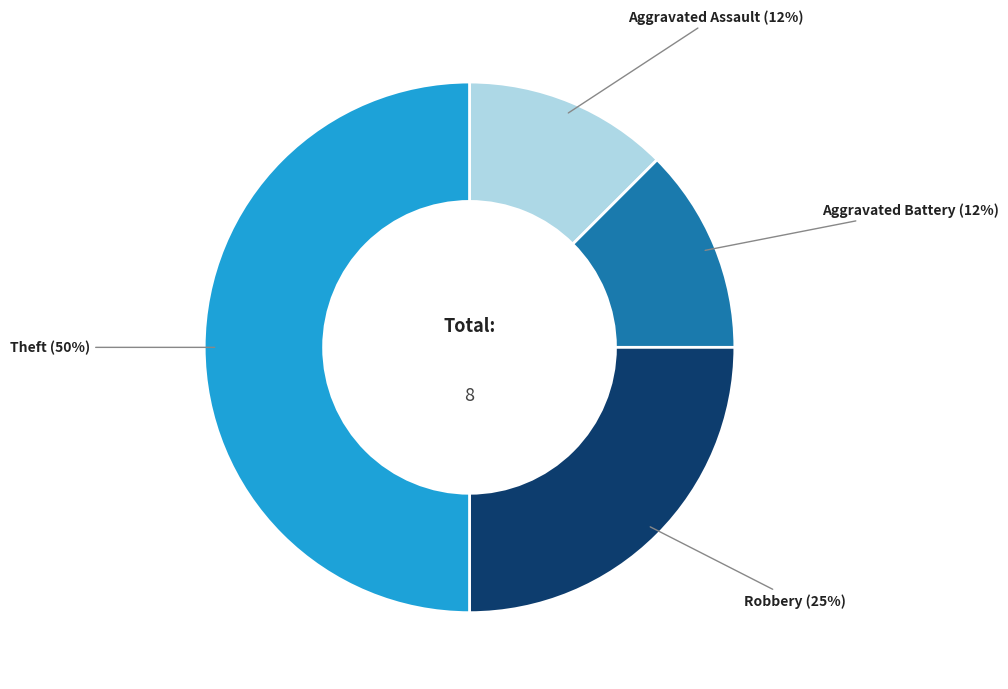

Does Aggravated Battery account for over 50% of the chart?

No